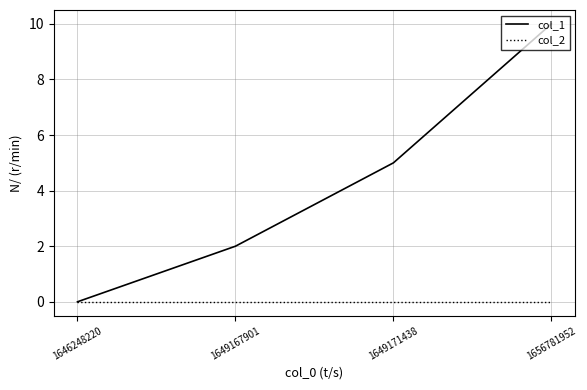

What is the spread (max minus min) of values at 1649171438?

5